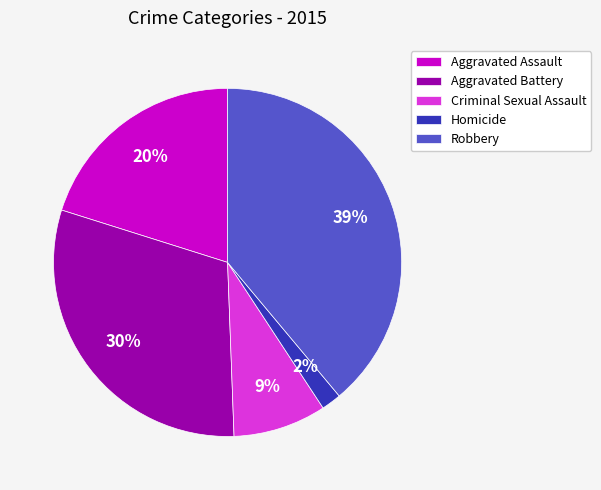

Does Aggravated Assault represent more than half of the total?

No